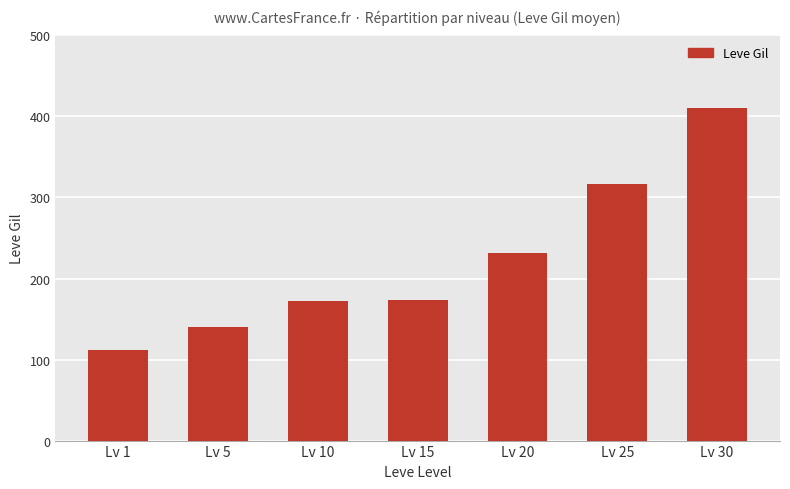

What is the ratio of the value at Lv 1 to the value at Lv 5?

0.8